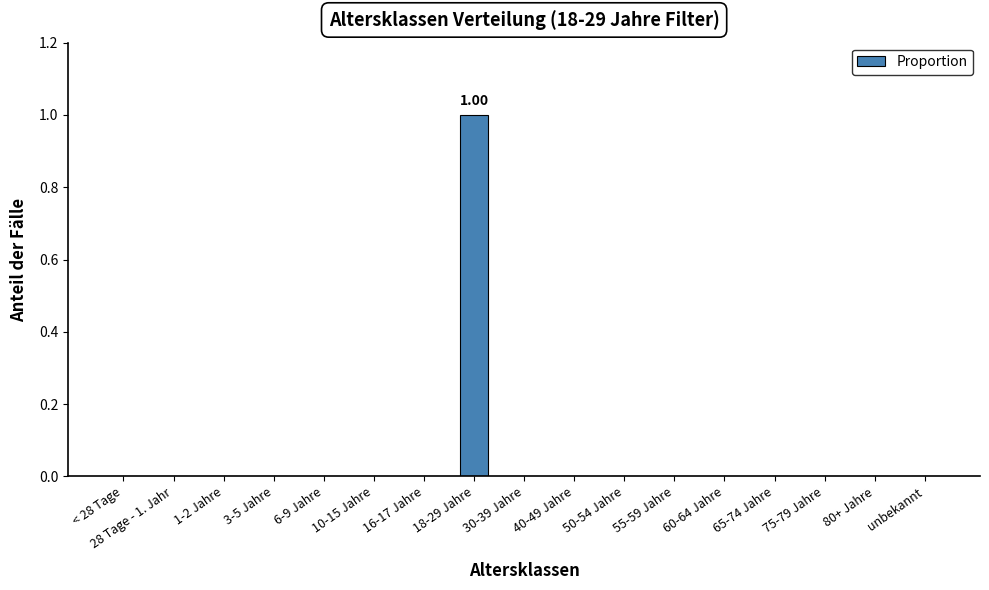

Reading left to right, what are all the values shown in this chart?

0	0	0	0	0	0	0	1	0	0	0	0	0	0	0	0	0